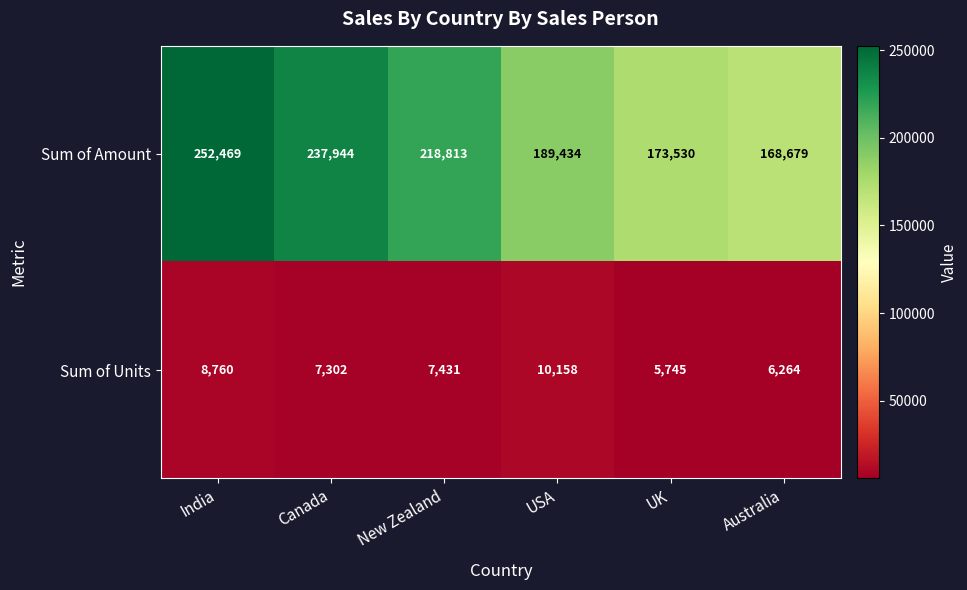

Rank the series by their maximum value, from lowest to highest.

Sum of Units, Sum of Amount